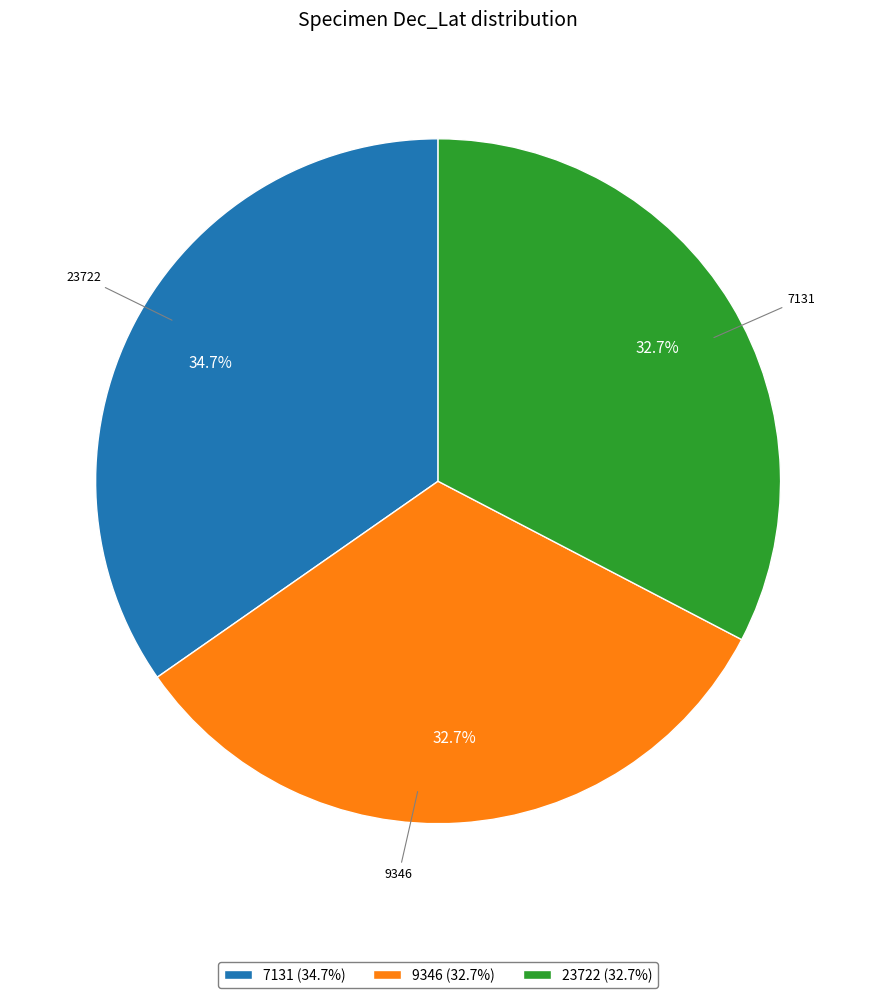

Is it true that 23722 is 25% of the pie?

False